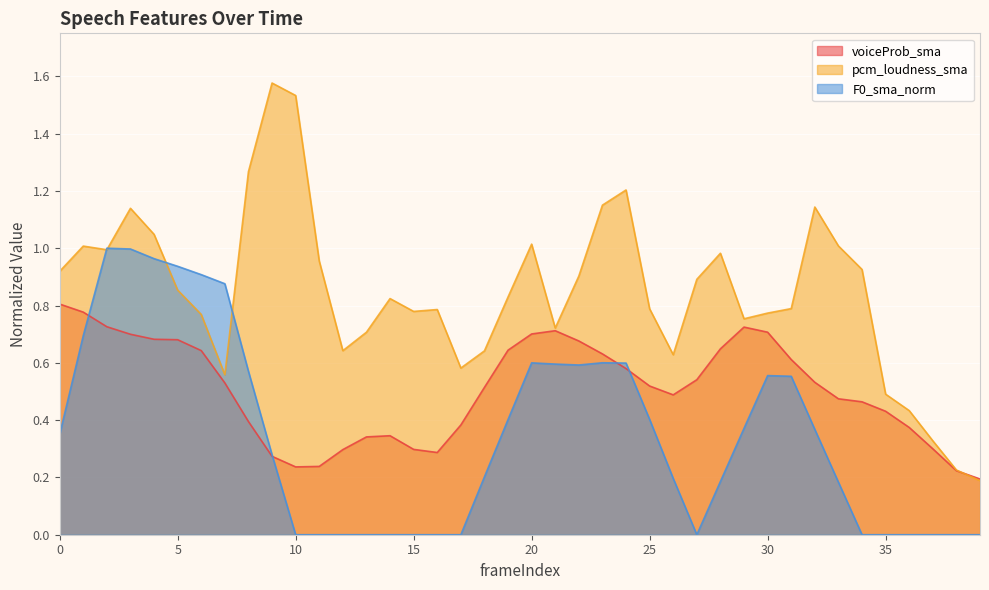

Which series has the largest range (max minus min)?

pcm_loudness_sma